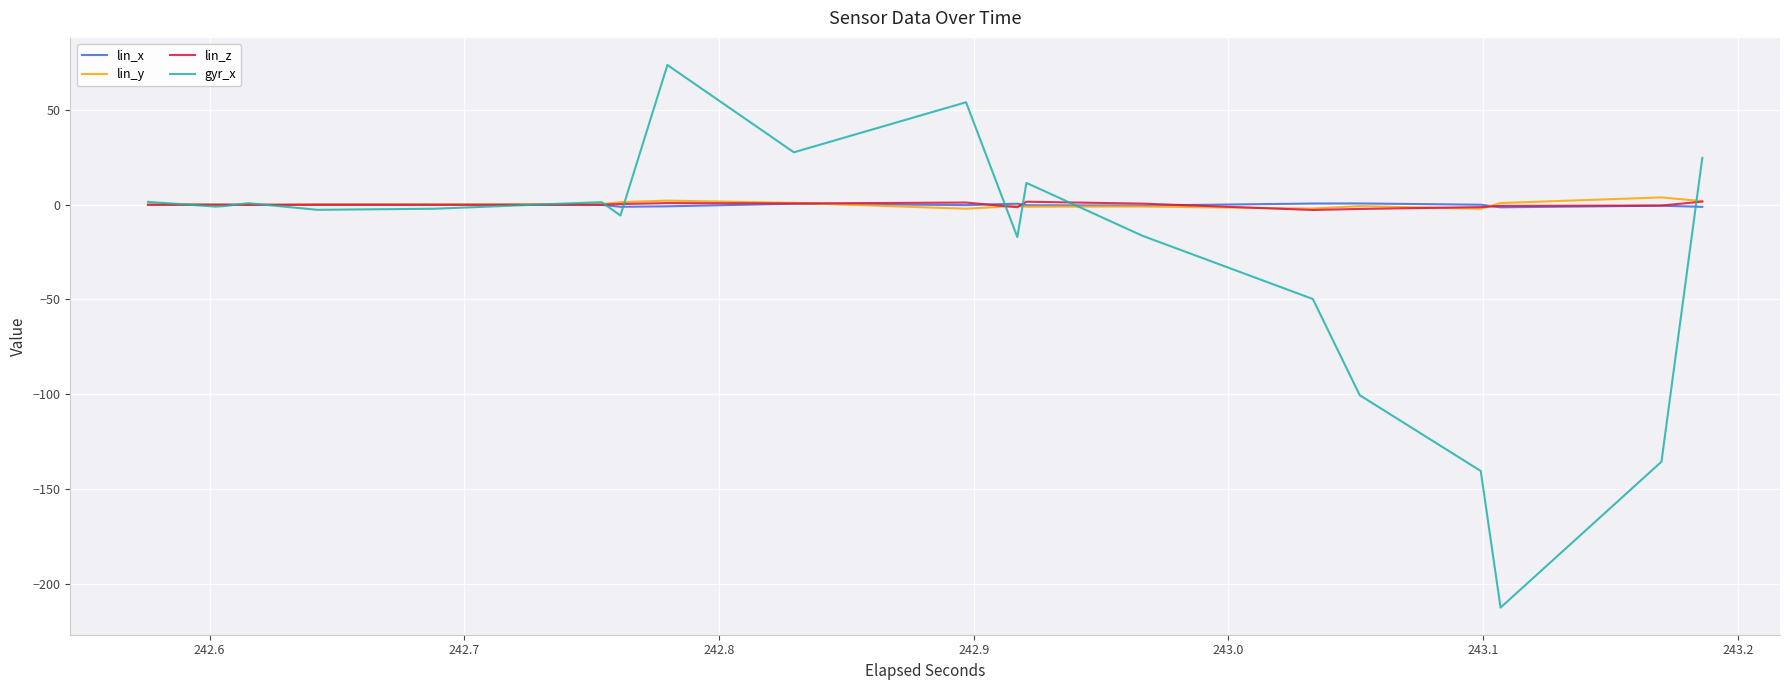

Is it true that lin_y equals 0.3 at 15?

False